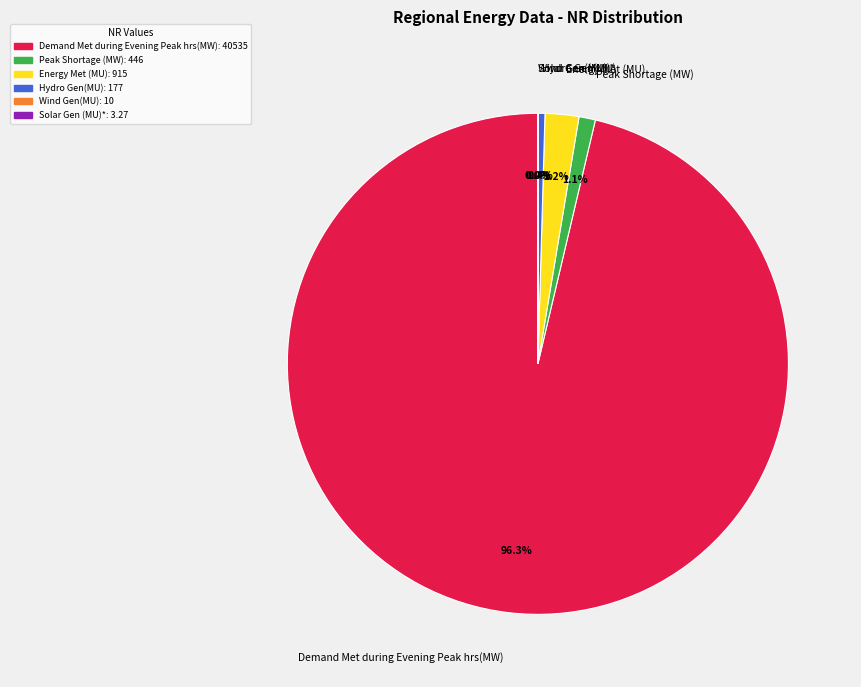

To the nearest percent, what portion does Energy Met (MU) represent?

2%